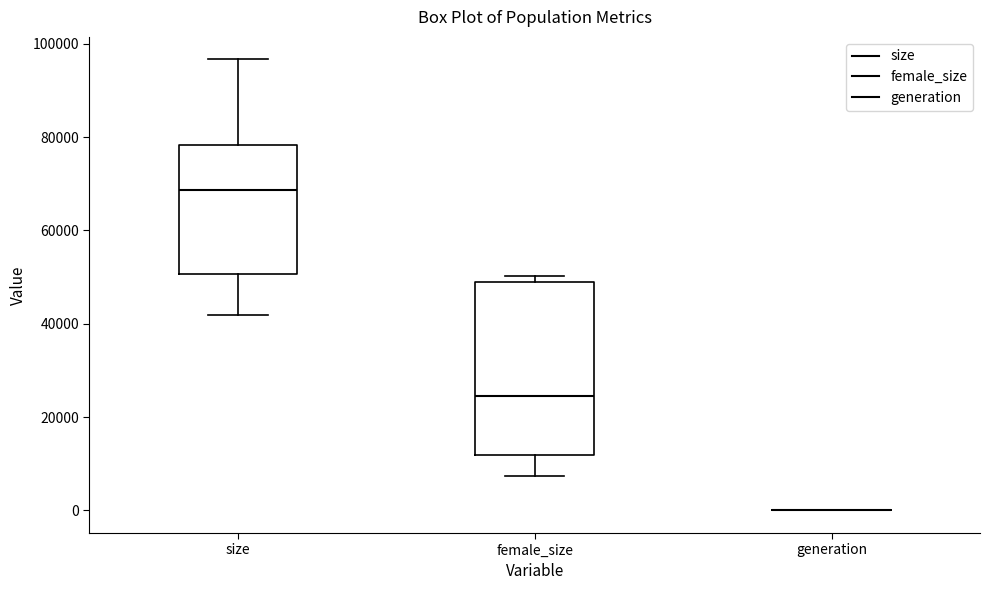

Reading left to right, read every box against the y-axis: the position of its median line, the range the box covers, and the ends of its whiskers. The values are not printed on the chart, so give them approximately, as read against the axis.

size: median 68000, box 50000 to 78000, whiskers 42000 to 96000
female_size: median 24000, box 12000 to 48000, whiskers 8000 to 50000
generation: box collapsed to a line at 0, whiskers 0 to 0